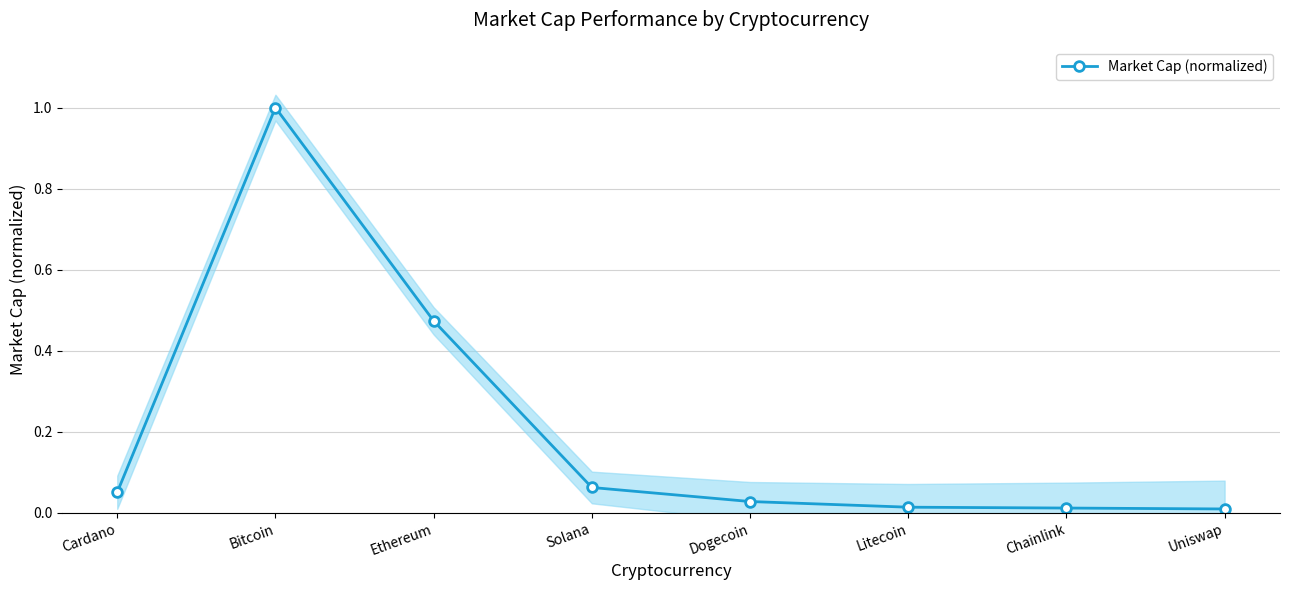

What position from the right is Ethereum?

6